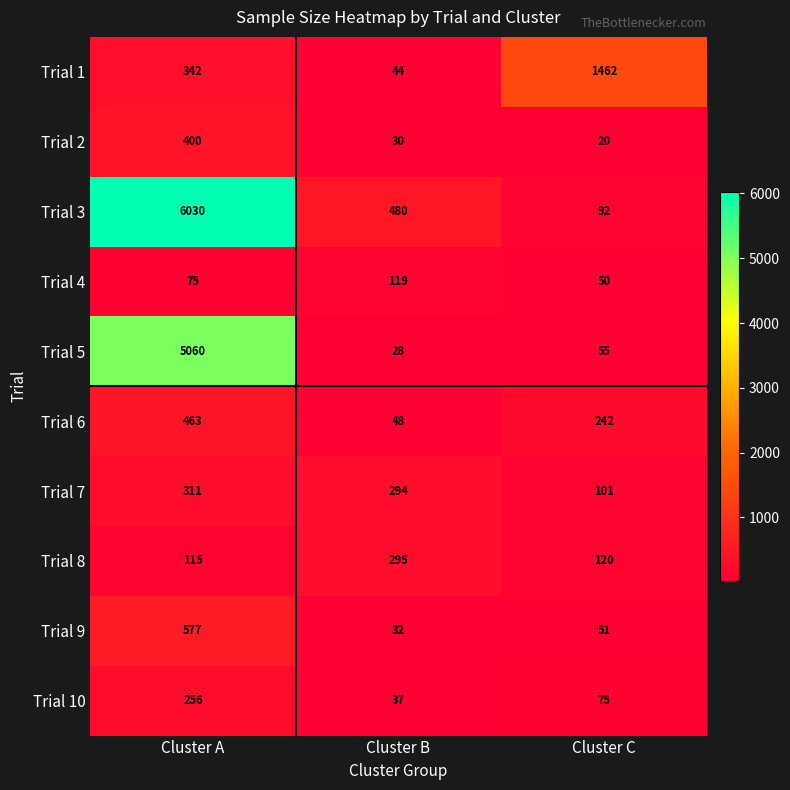

True or false: Trial 5 has a value of 5060 at Cluster A.

True